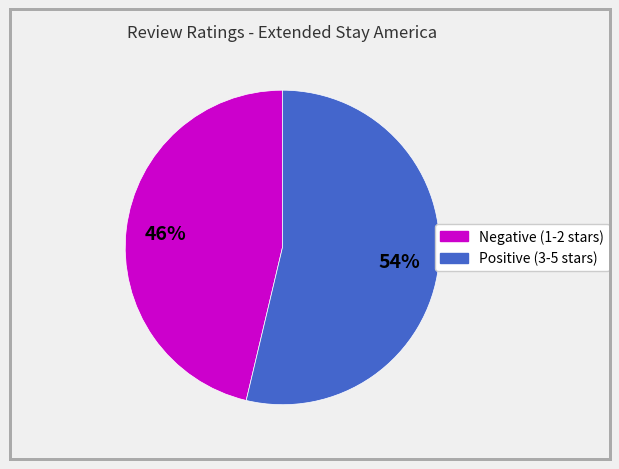

Count the number of slices in the pie.

2